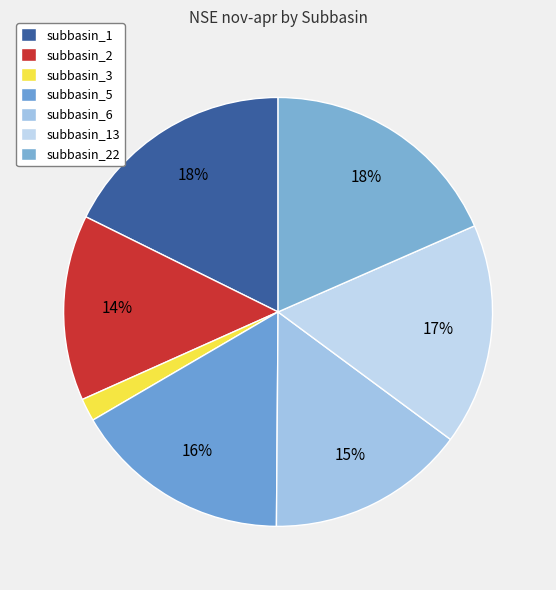

How many slices are in this pie chart?

7